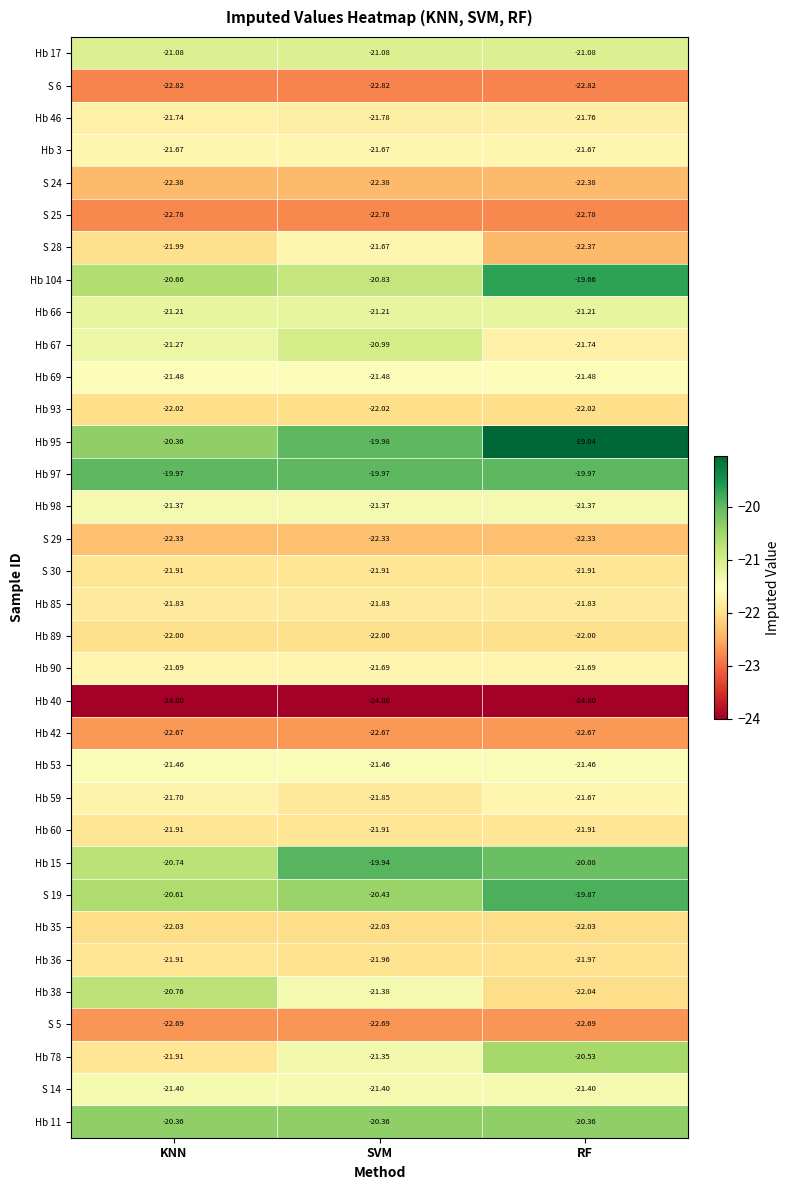

Where is Hb 40 nearest to the value -24?

KNN